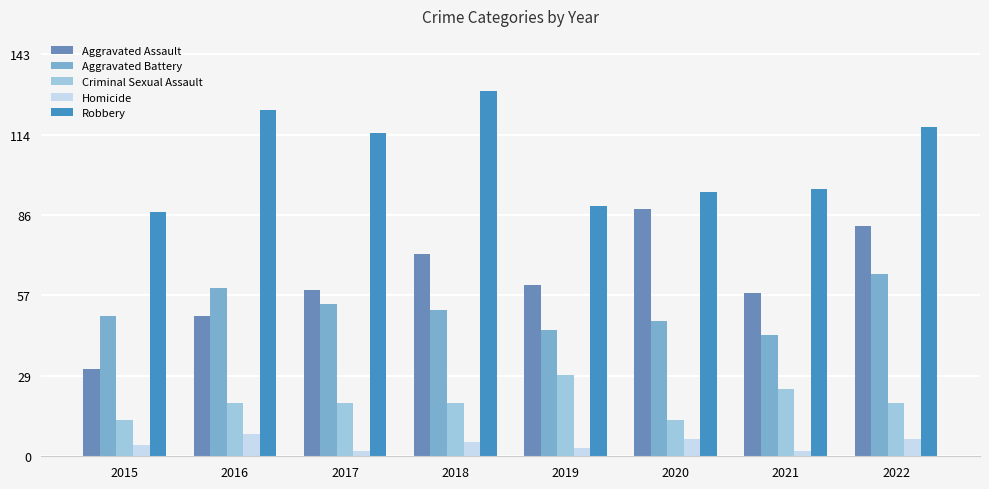

Which series changed the most between 2015 and 2020?

Aggravated Assault